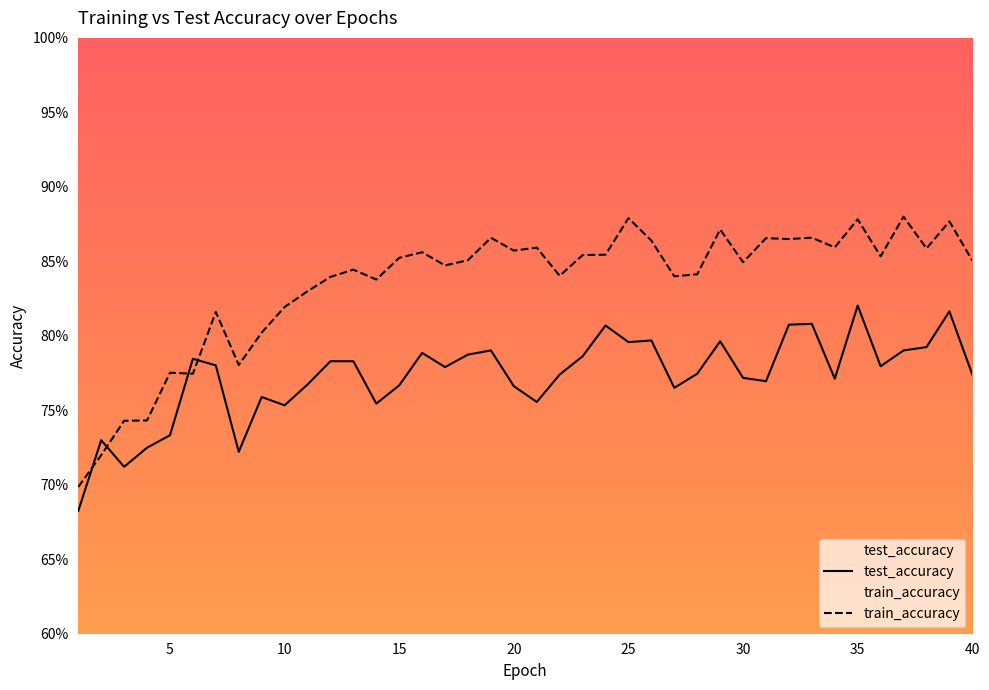

Is the value of train_accuracy at 5 greater than the value of test_accuracy at 9?

Yes